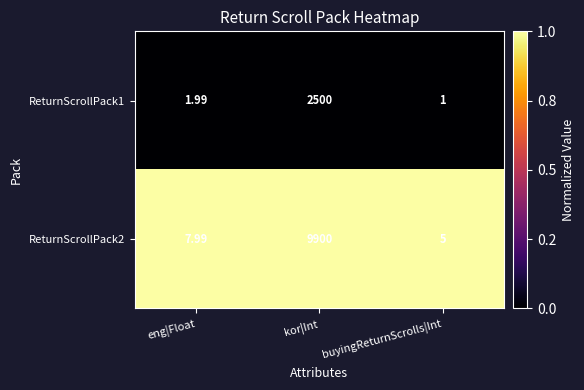

At which category is the sum across all series the highest?

kor|Int